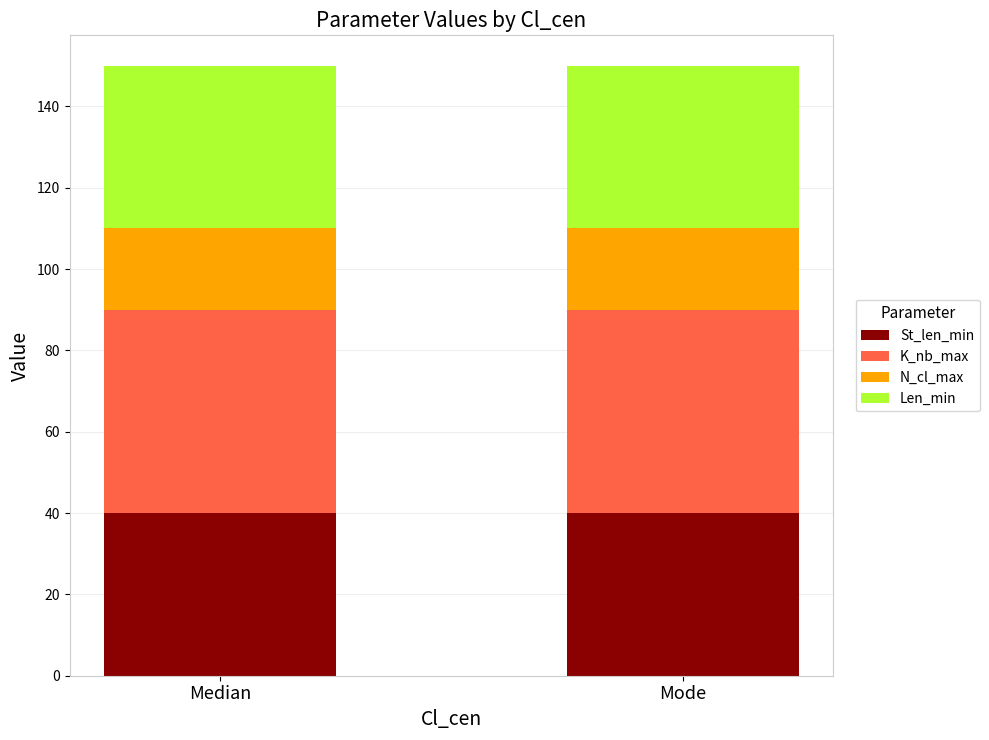

How many bars are there in total?

2